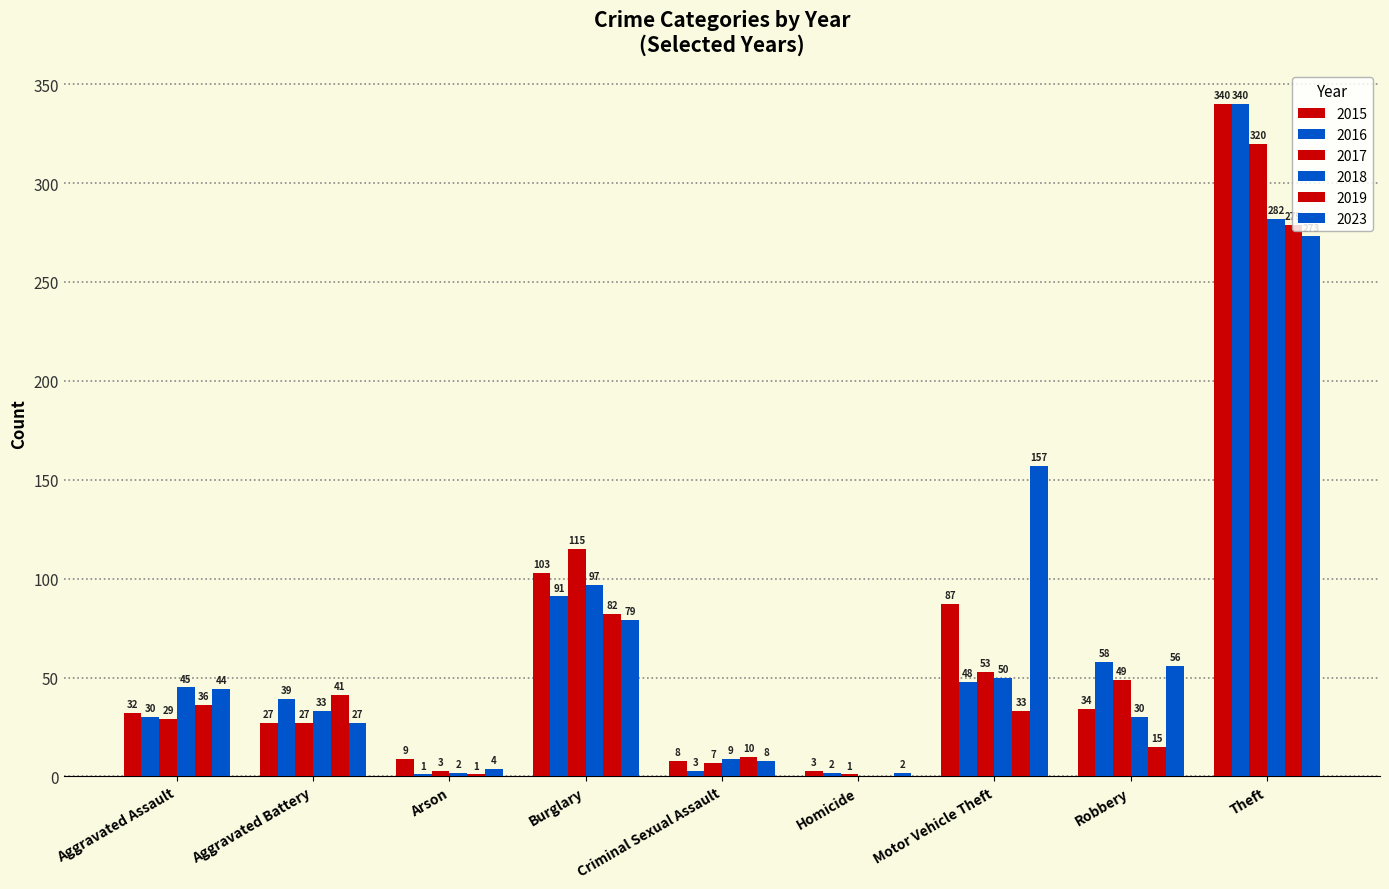

How many series are shown in this chart?

6